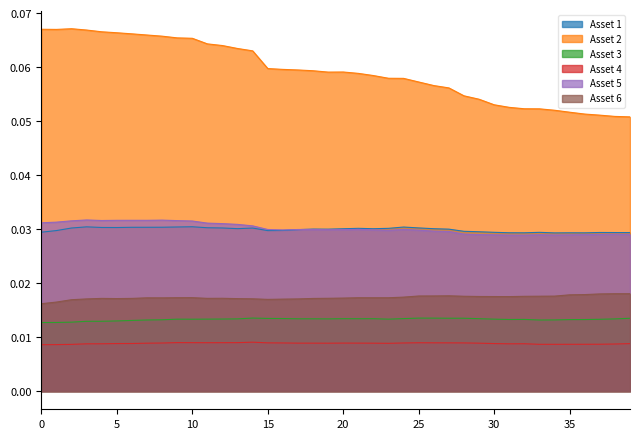

True or false: Asset 3 and Asset 2 cross at least once.

False